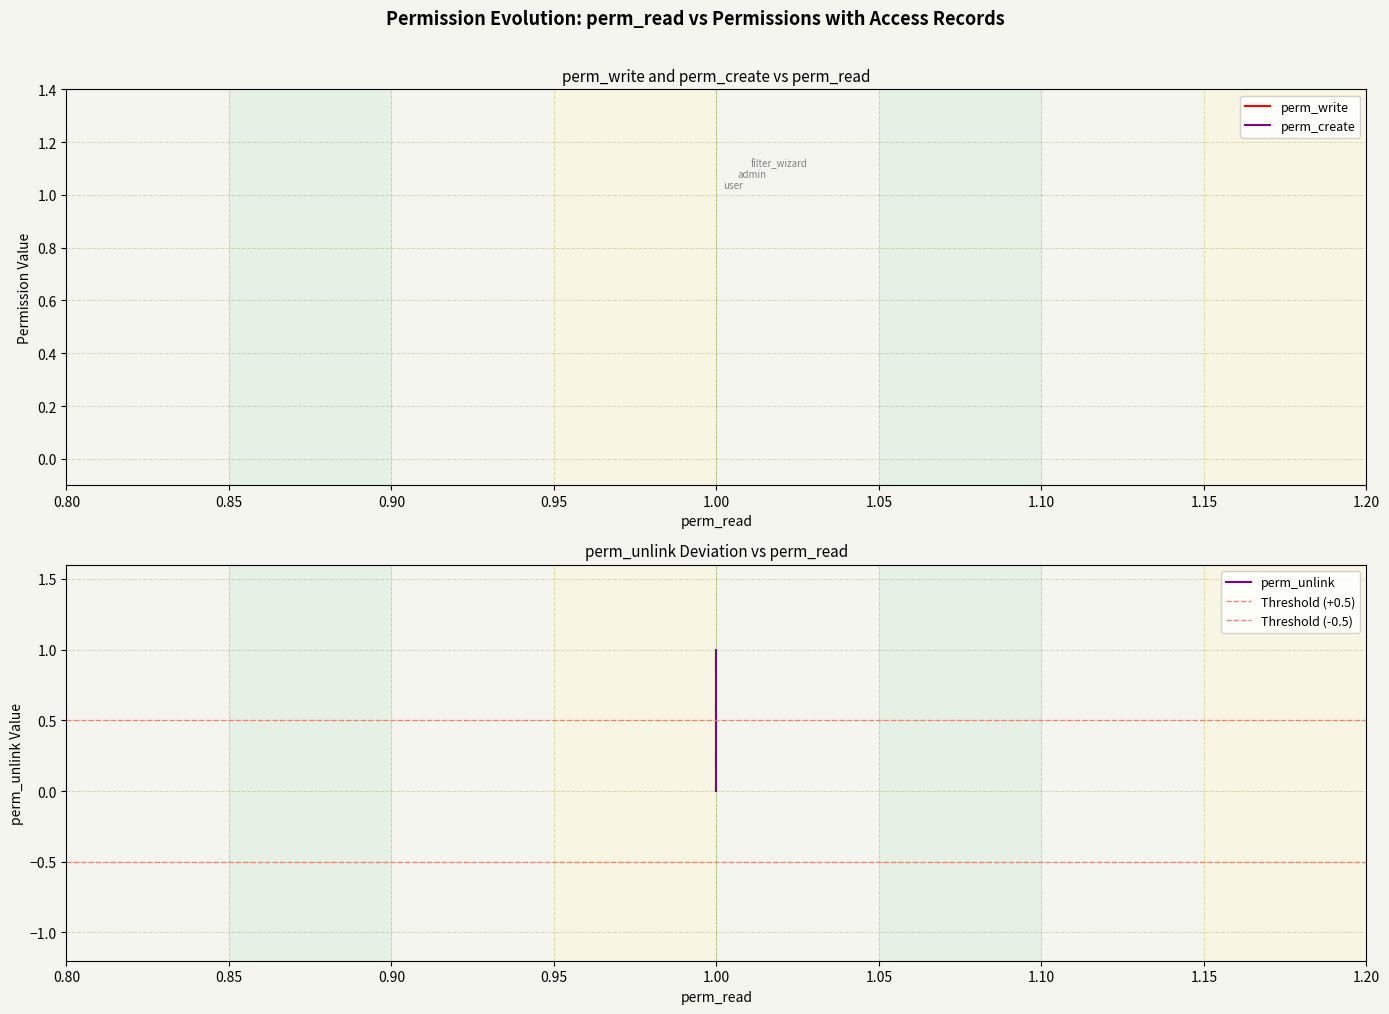

Is the value of perm_write at access.documents.document.admin greater than the value of perm_unlink at access.document.filter.wizard?

Yes